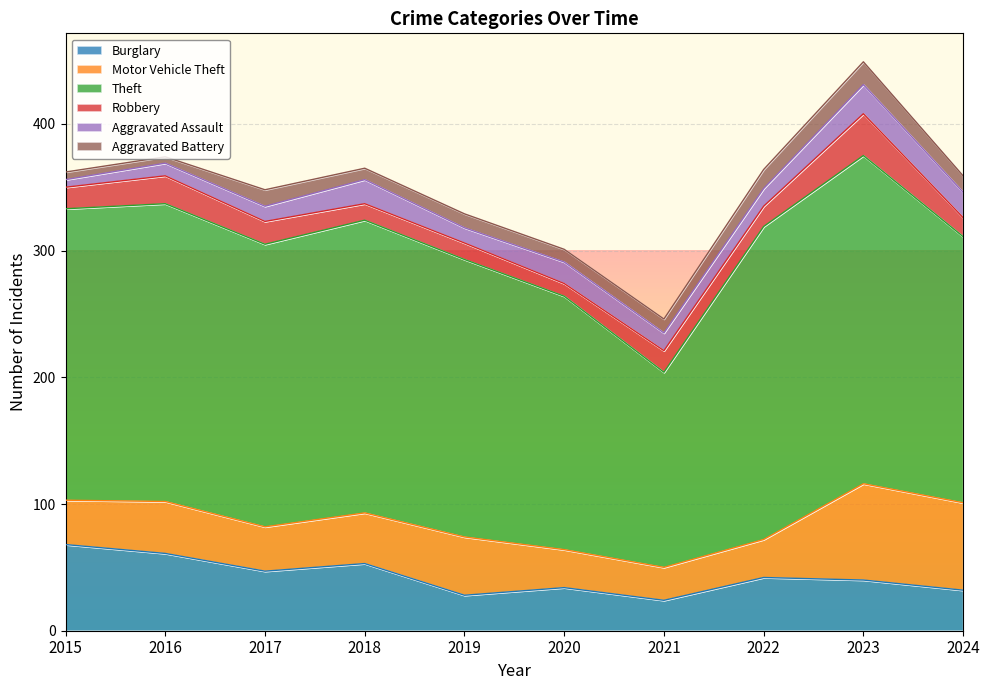

Does the chart display data point markers on the line(s)?

No